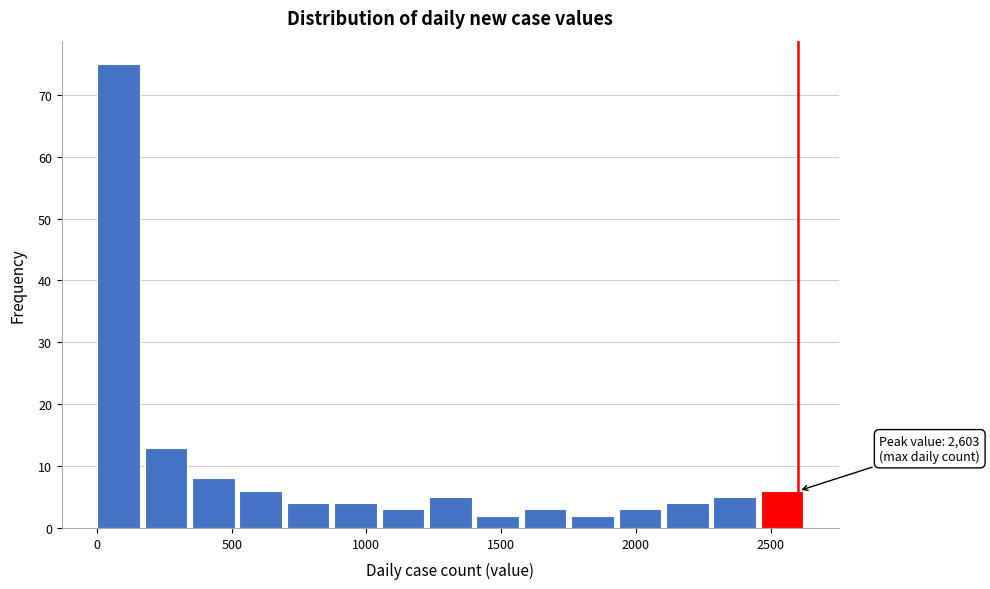

Read against the x-axis, roughly where is the centre of the tallest bar?

100